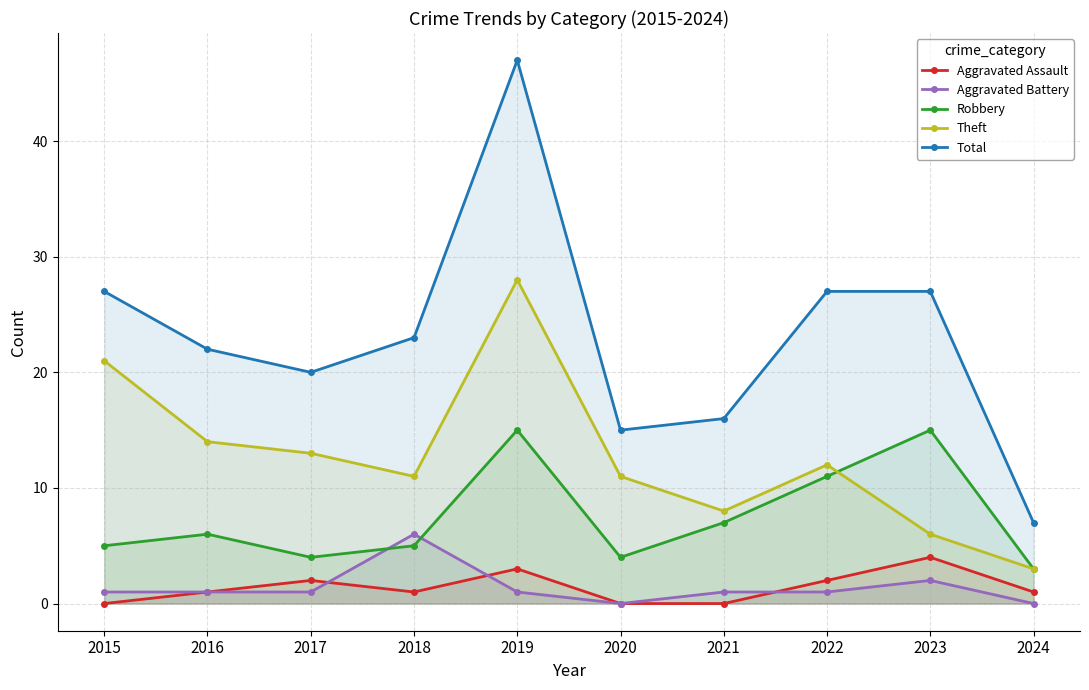

Rank the series at 2018 from highest to lowest value.

Total, Theft, Aggravated Battery, Robbery, Aggravated Assault